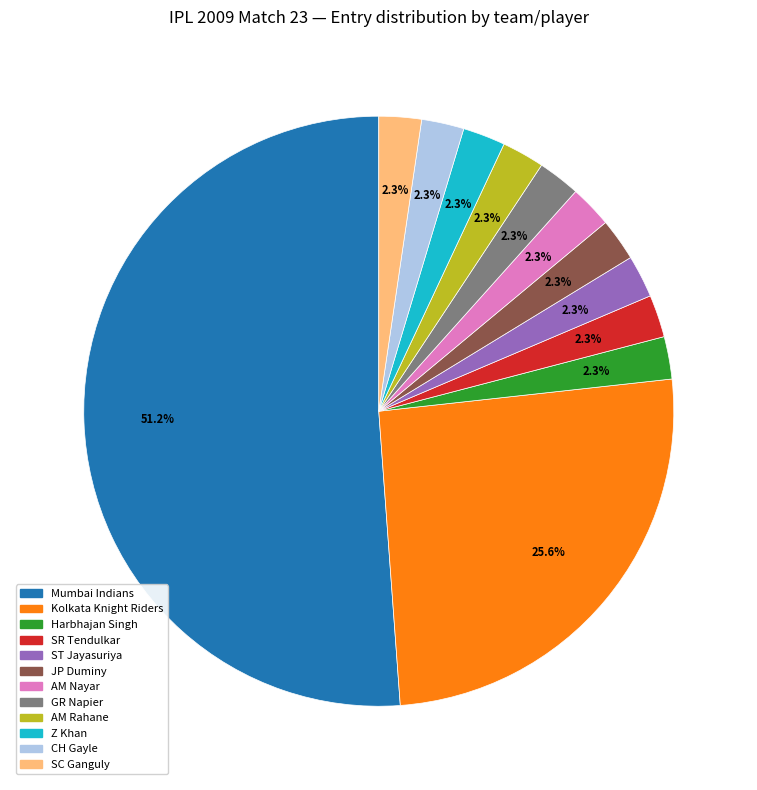

True or false: AM Rahane accounts for 14% of the total.

False